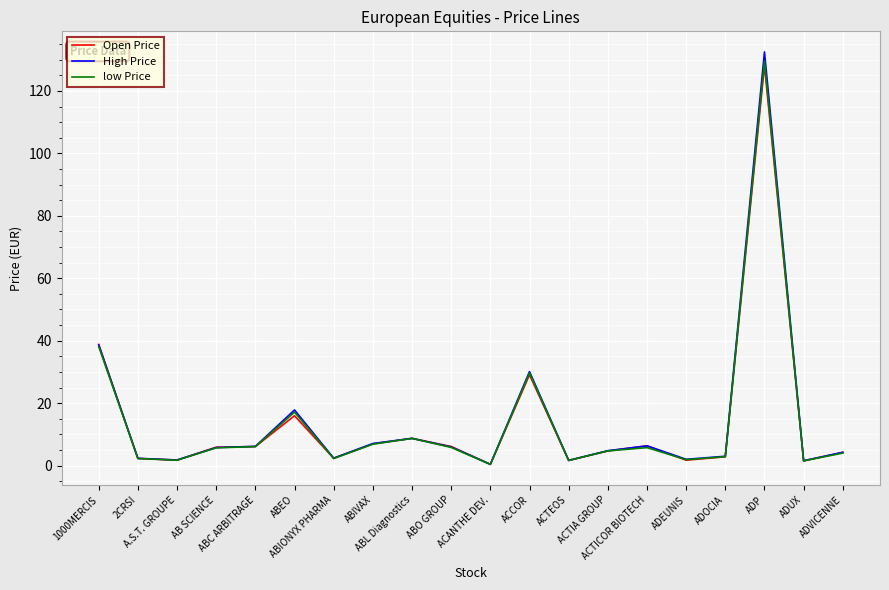

True or false: Open Price has more than 0 interior local peaks.

True